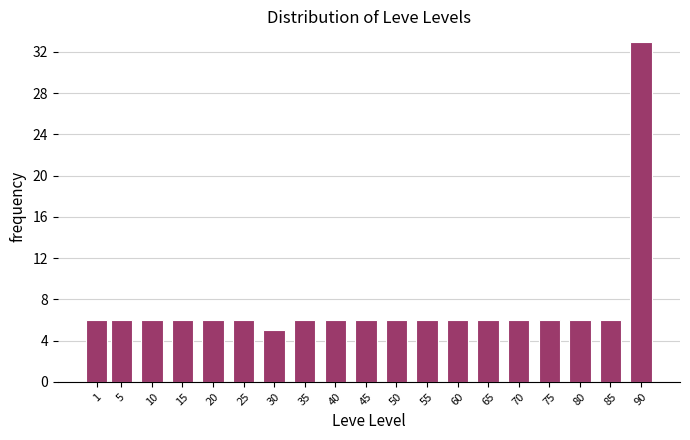

Reading left to right, extract all data points from this chart.

1=6	5=6	10=6	15=6	20=6	25=6	30=5	35=6	40=6	45=6	50=6	55=6	60=6	65=6	70=6	75=6	80=6	85=6	90=33